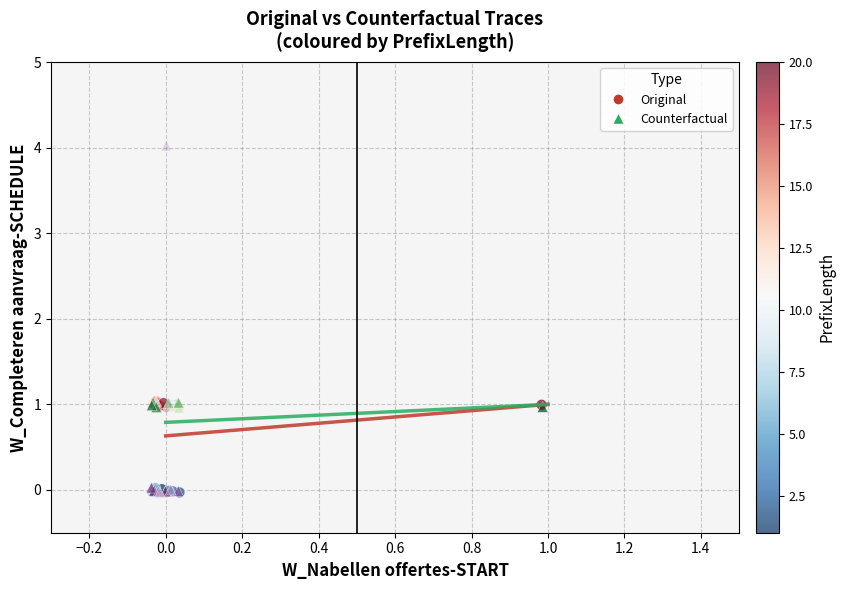

Which series has the largest Y range (max minus min)?

Counterfactual